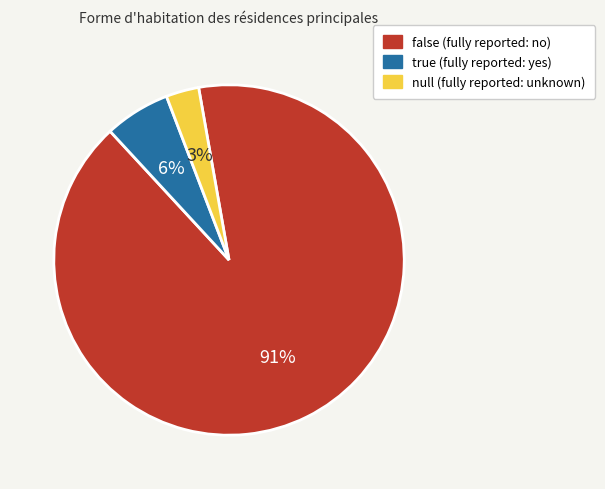

Count the number of slices in the pie.

3